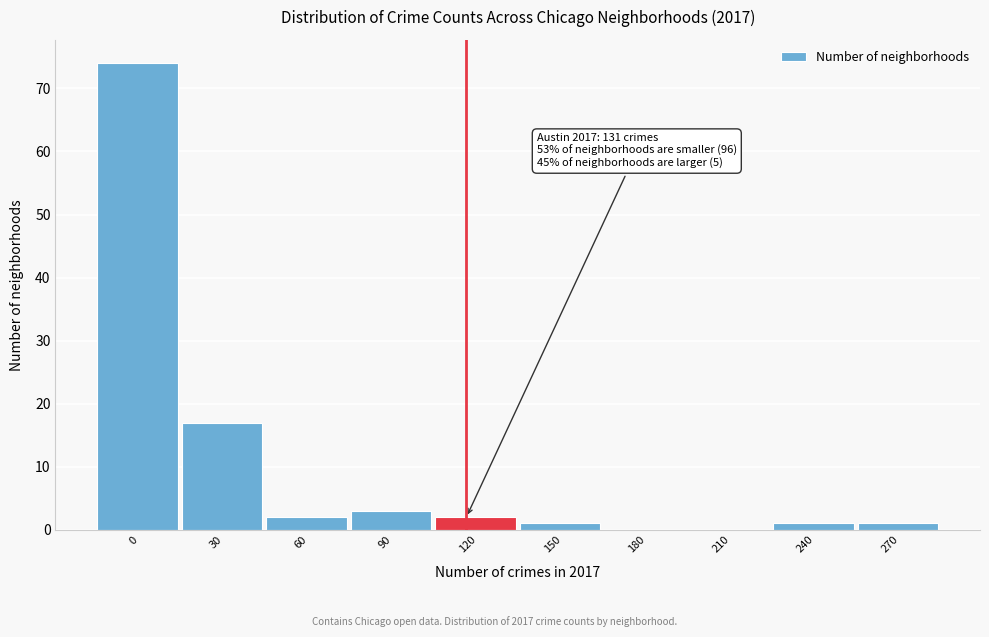

Reading left to right, list all the values displayed in this chart.

0=74	30=17	60=2	90=3	120=2	150=1	180=0	210=0	240=1	270=1